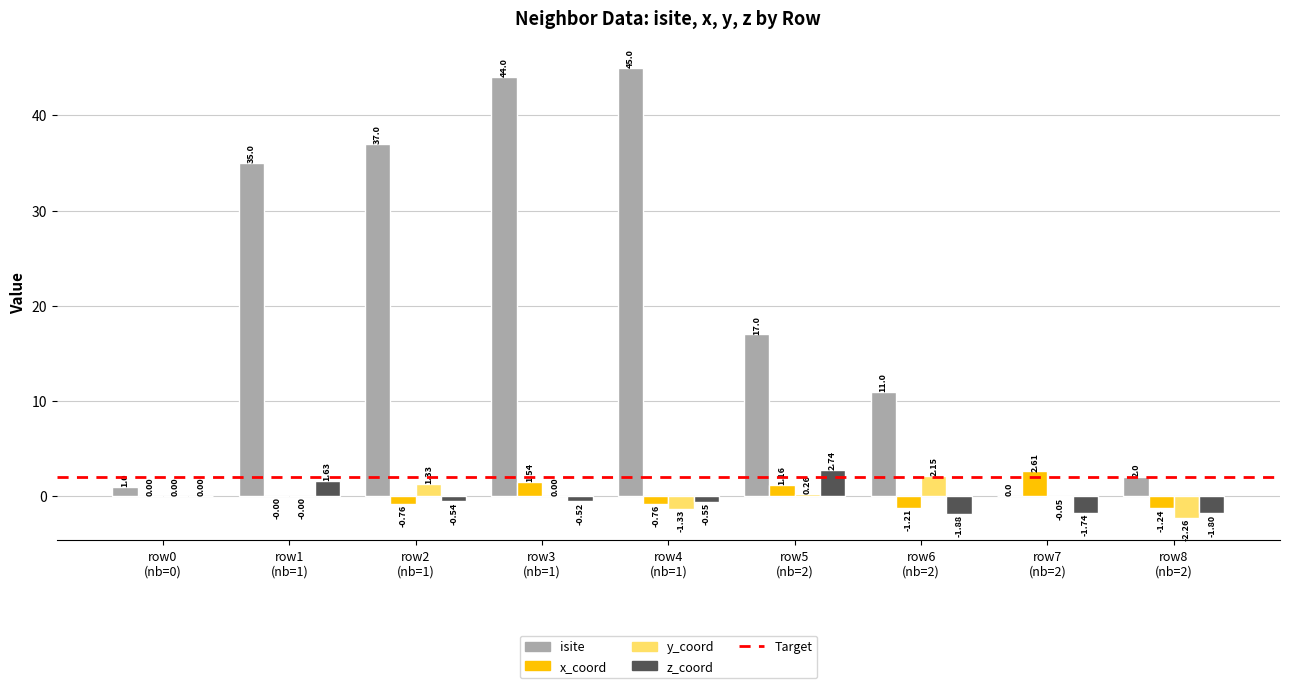

Which series has the largest total across all categories?

isite